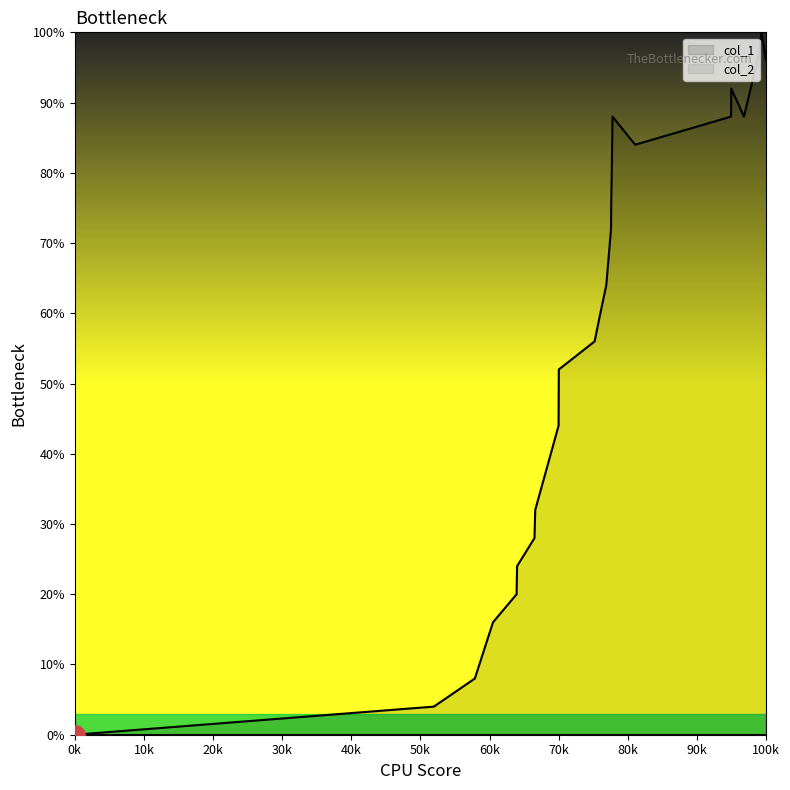

Which series has the widest spread of values?

col_1